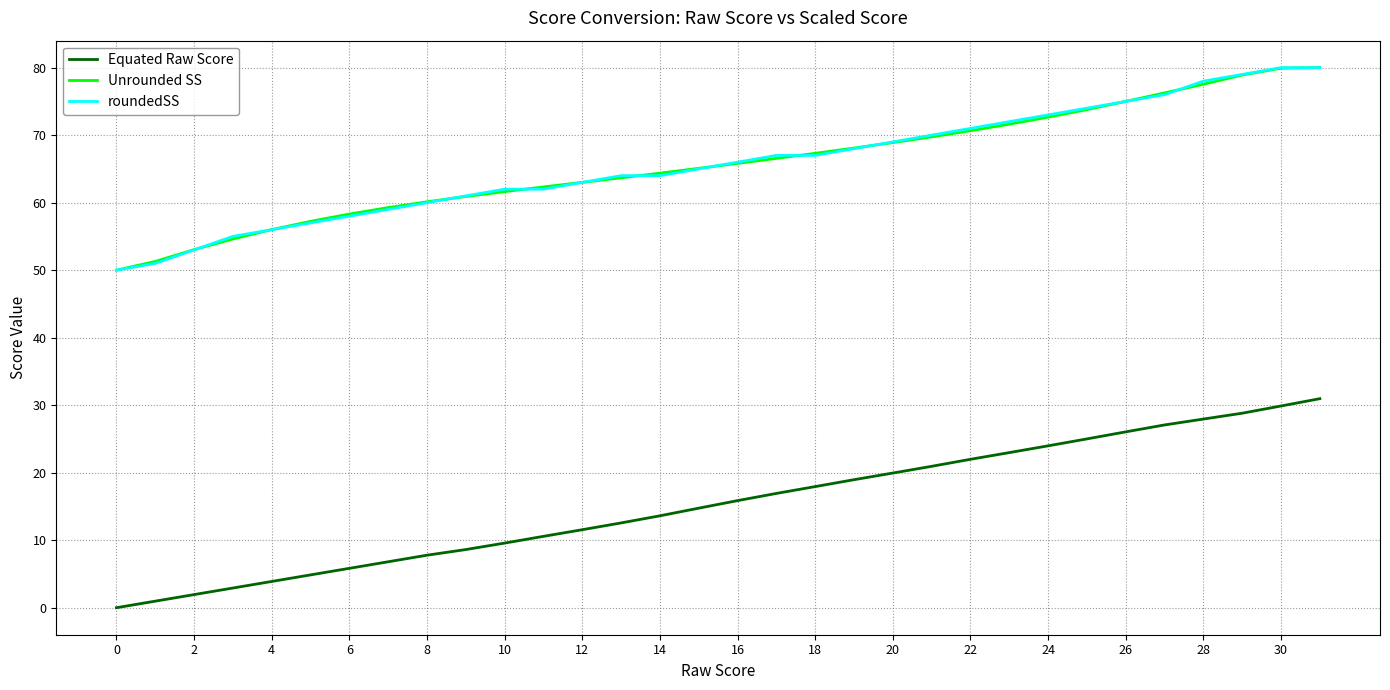

True or false: Unrounded SS and Equated Raw Score cross at least once.

False